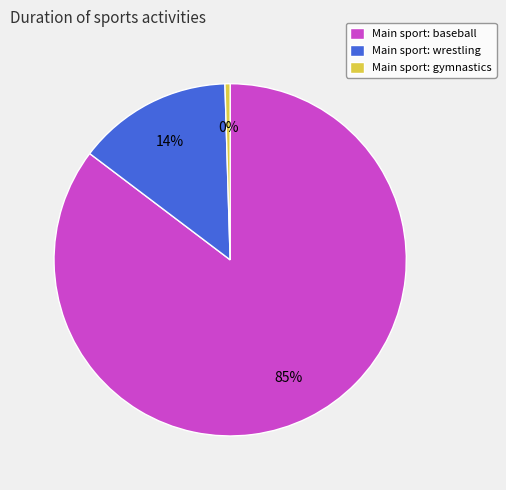

Which category has the biggest portion of the pie?

Main sport: baseball